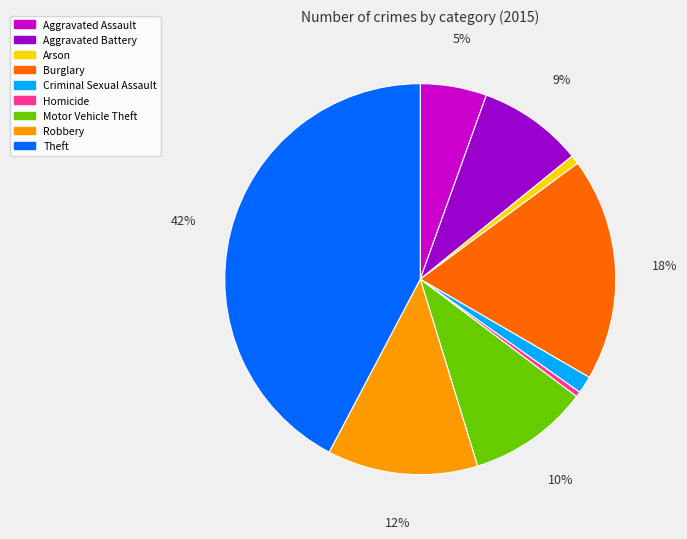

Do Homicide and Theft together represent more than half of the pie?

No